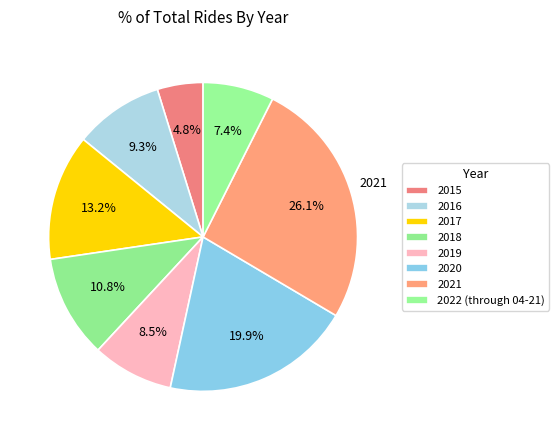

Count the number of slices in the pie.

8